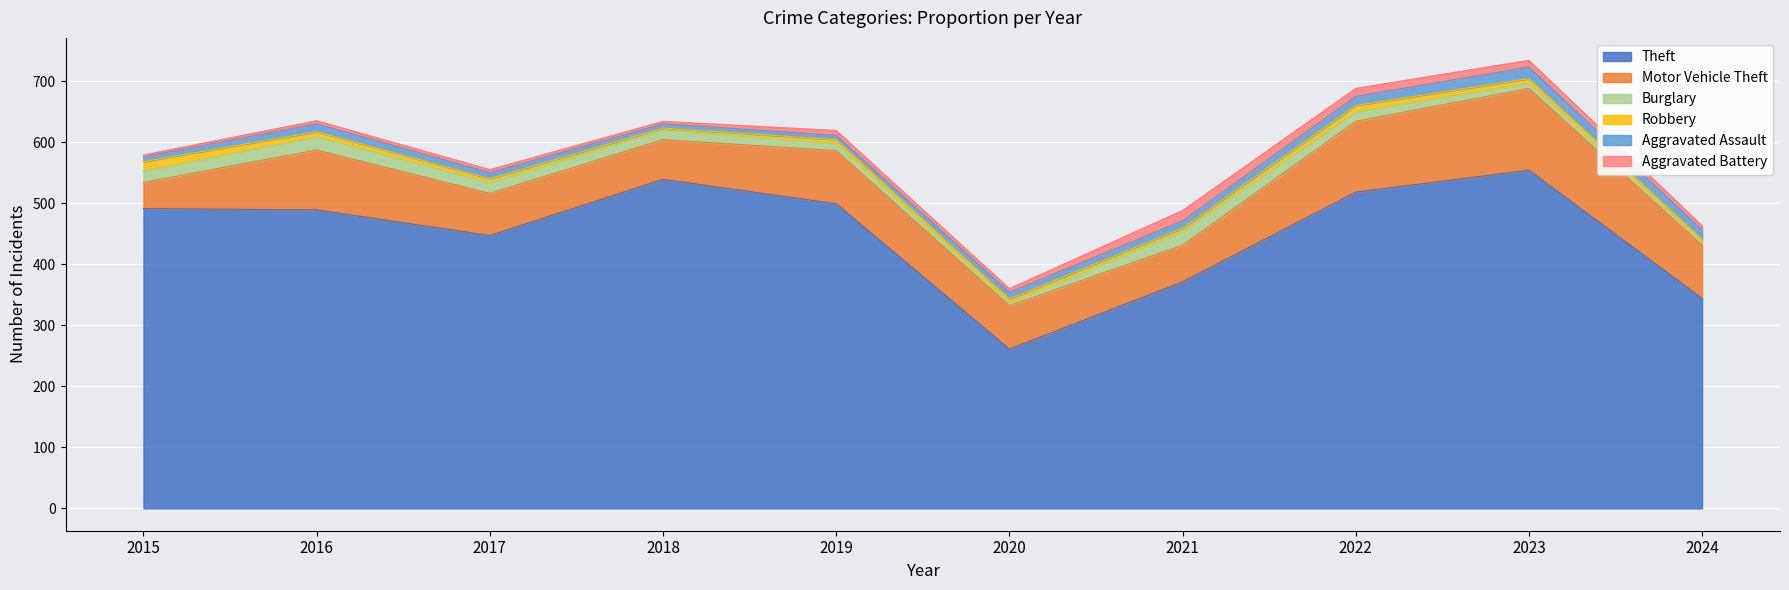

Does the chart display data point markers on the line(s)?

No